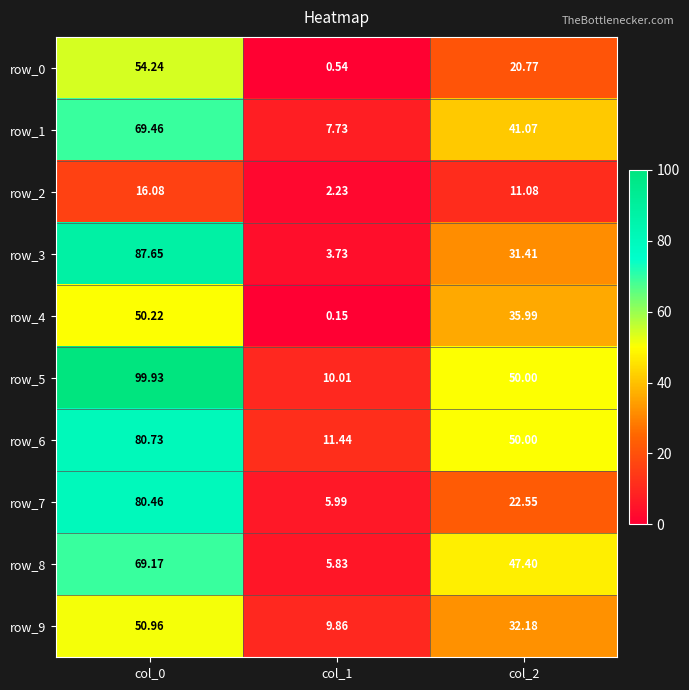

What is the difference between the row_4 values at col_0 and col_1?

50.1